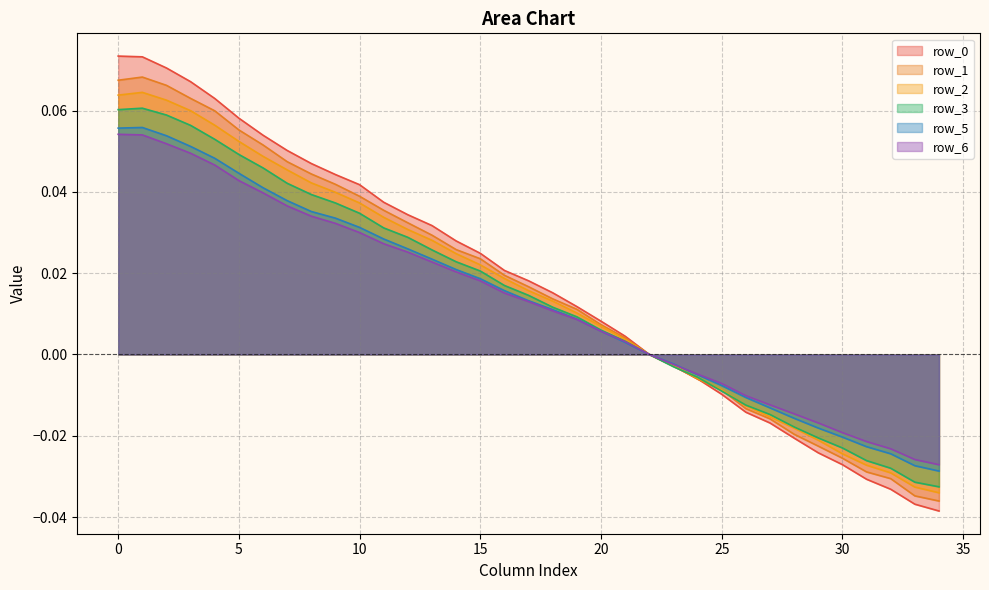

What is the label of the 14th point from the left?

13